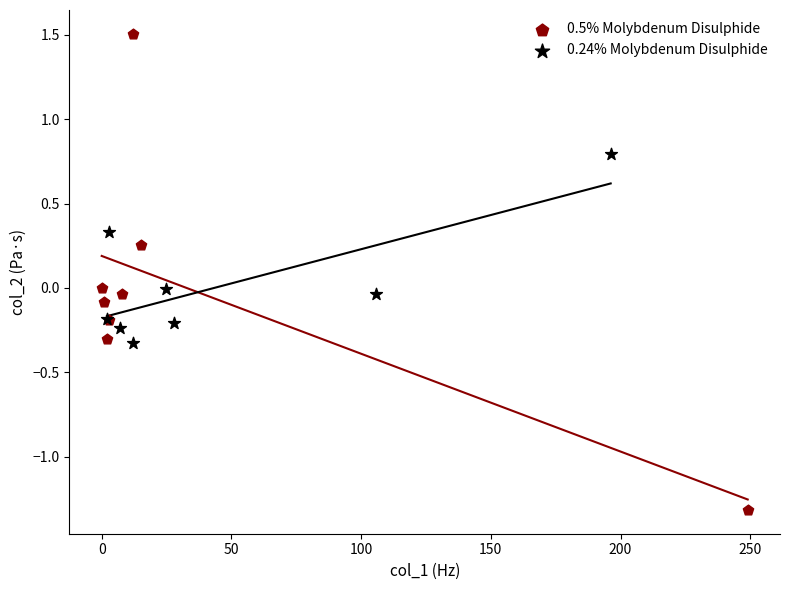

Which series reaches the minimum Y coordinate?

0.5% Molybdenum Disulphide